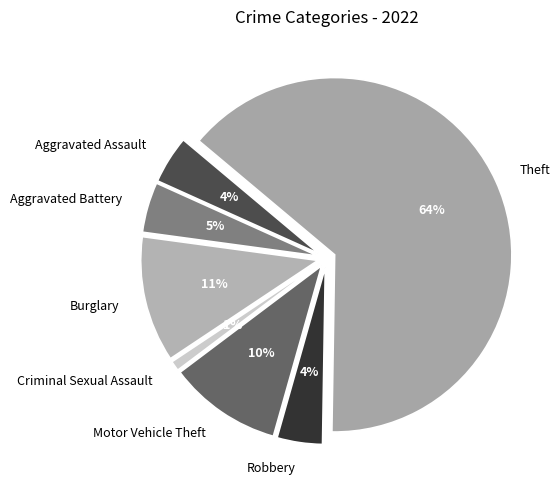

What is the total percentage of Robbery and Criminal Sexual Assault?

5.1%